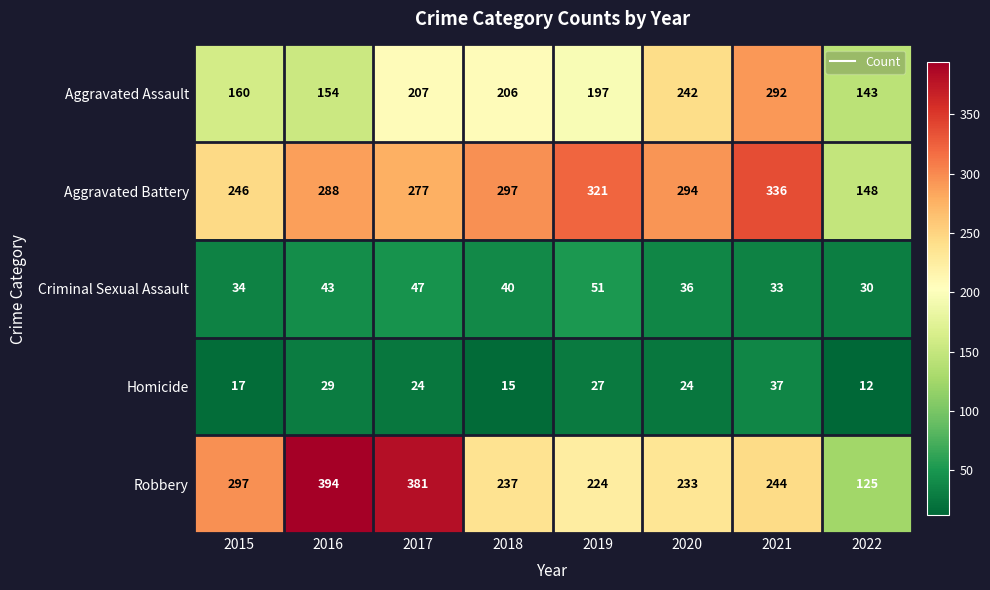

Which label corresponds to the smallest value in the chart?

2022